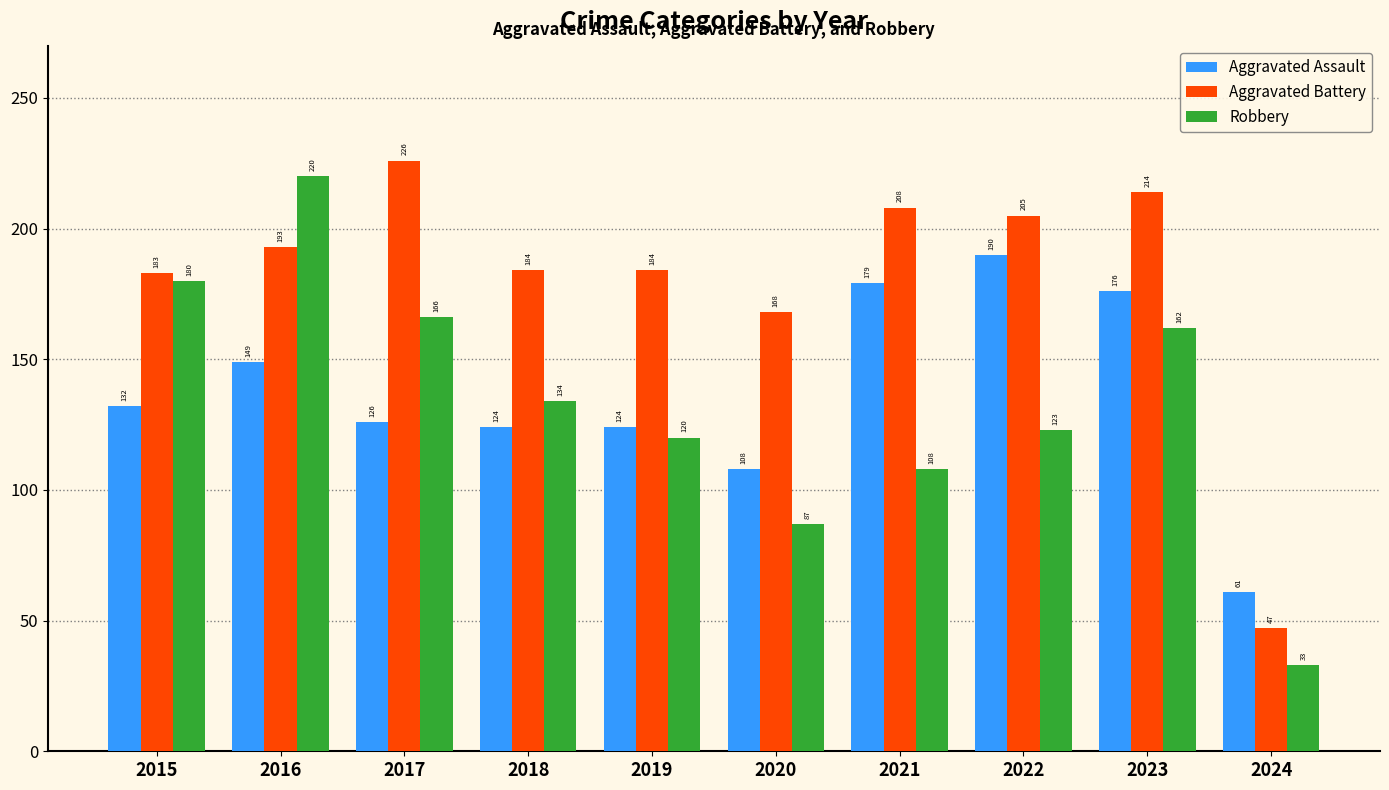

List the labels in order of Robbery value, smallest first.

2024, 2020, 2021, 2019, 2022, 2018, 2023, 2017, 2015, 2016